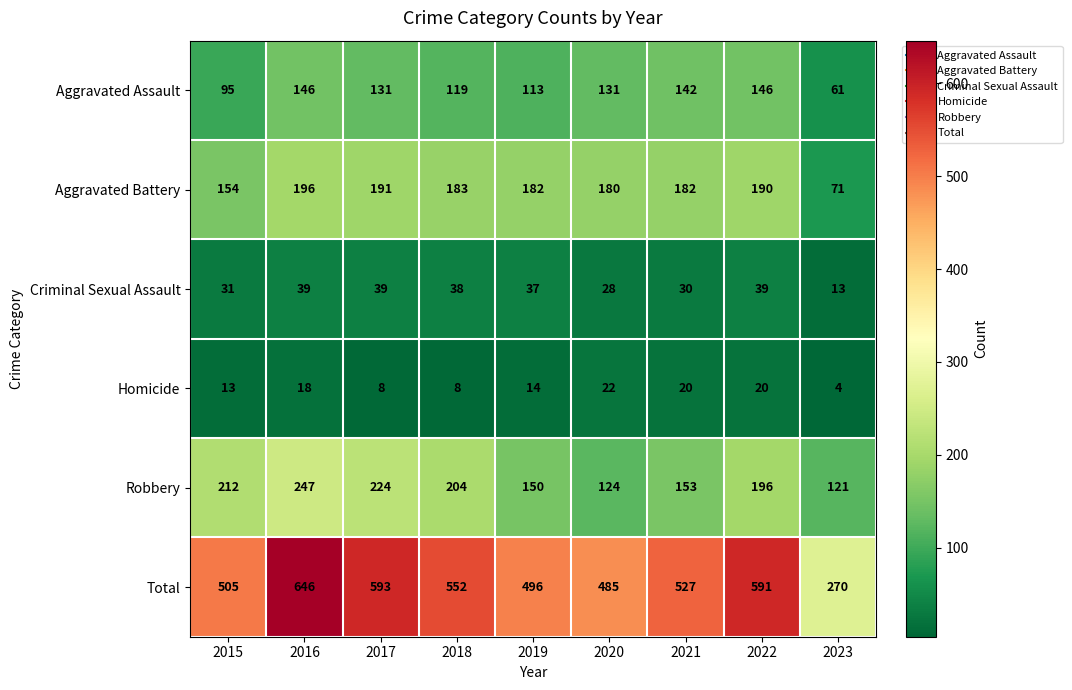

Which series changed the most between 2020 and 2023?

Total